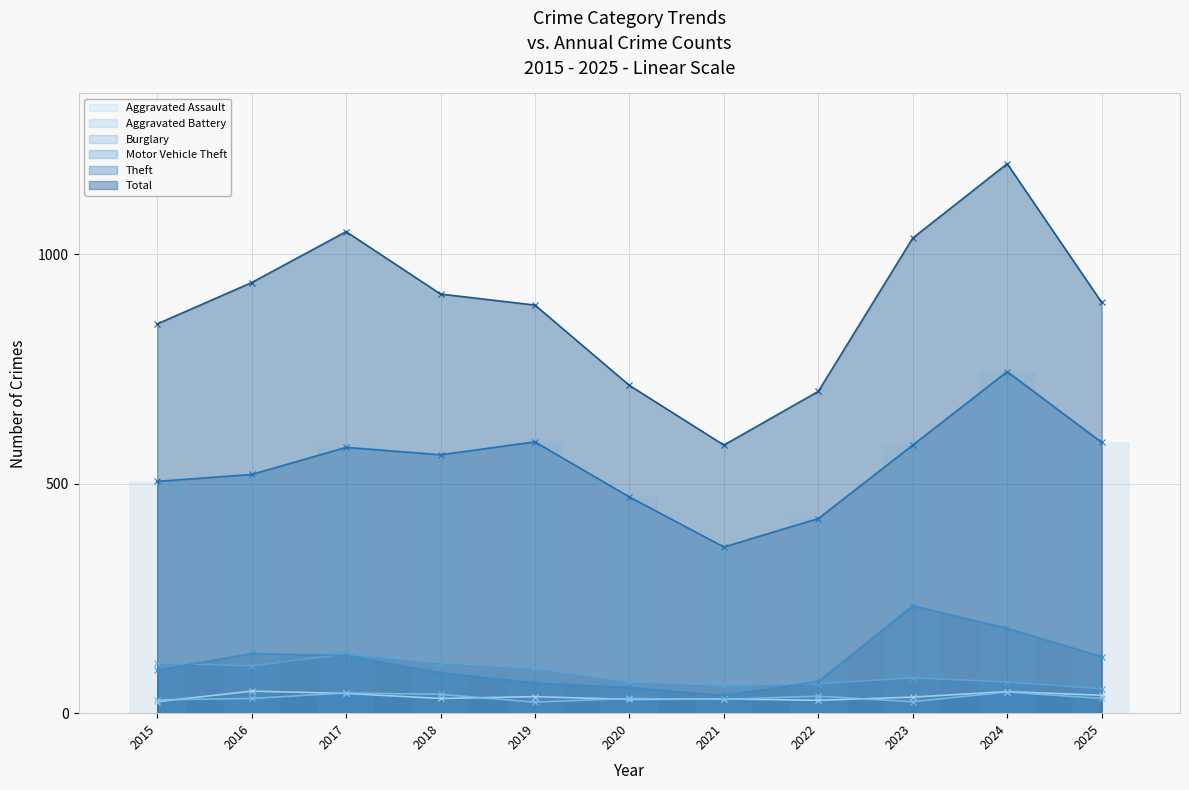

Is the value of Aggravated Assault at 2022 greater than the value of Burglary at 2025?

No